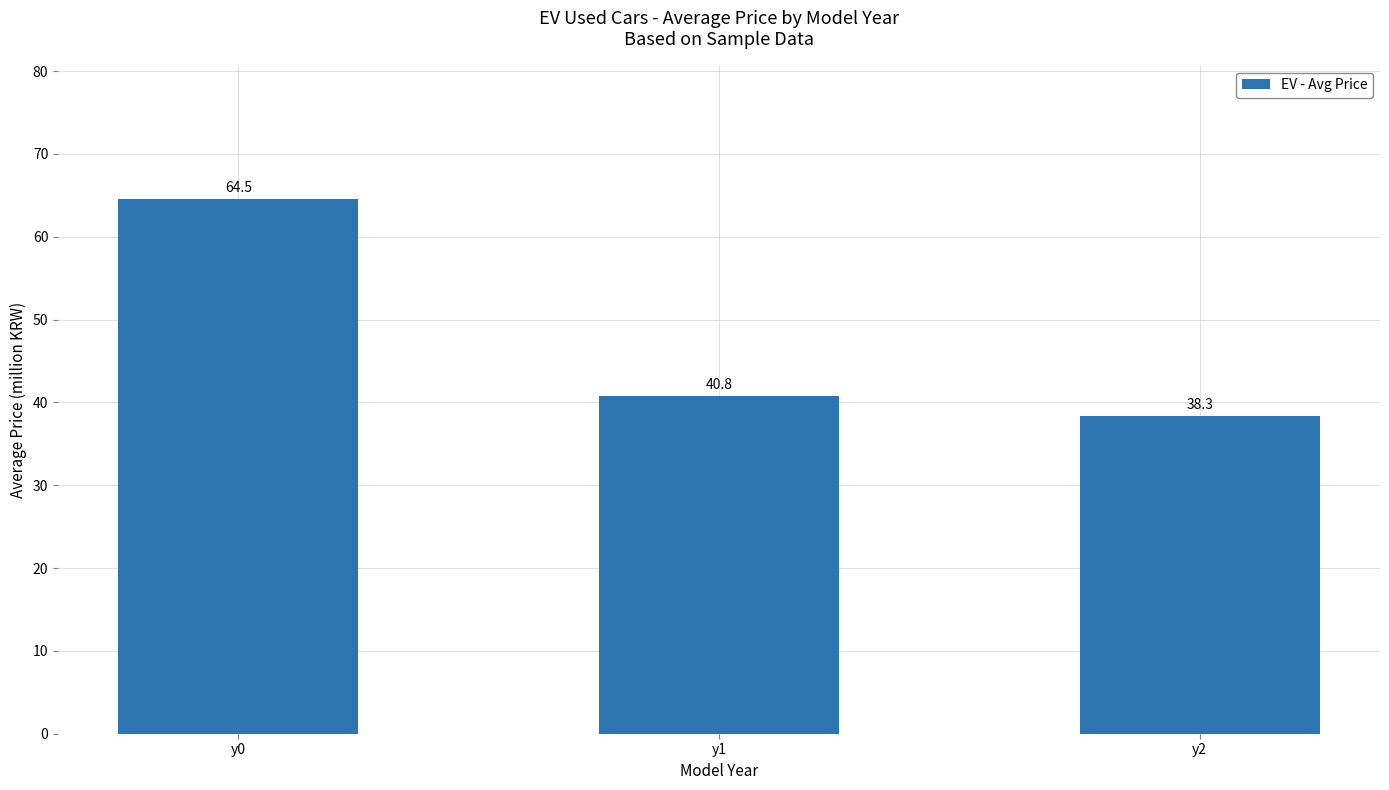

What is the value of the 3rd bar from the left?

38.3